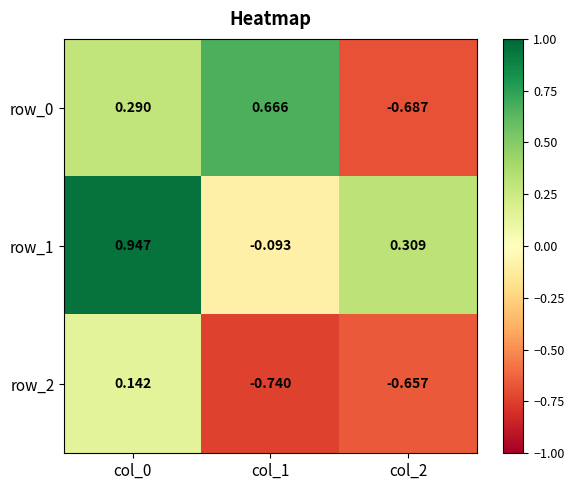

Is it true that row_1 equals -0.0 at col_1?

False